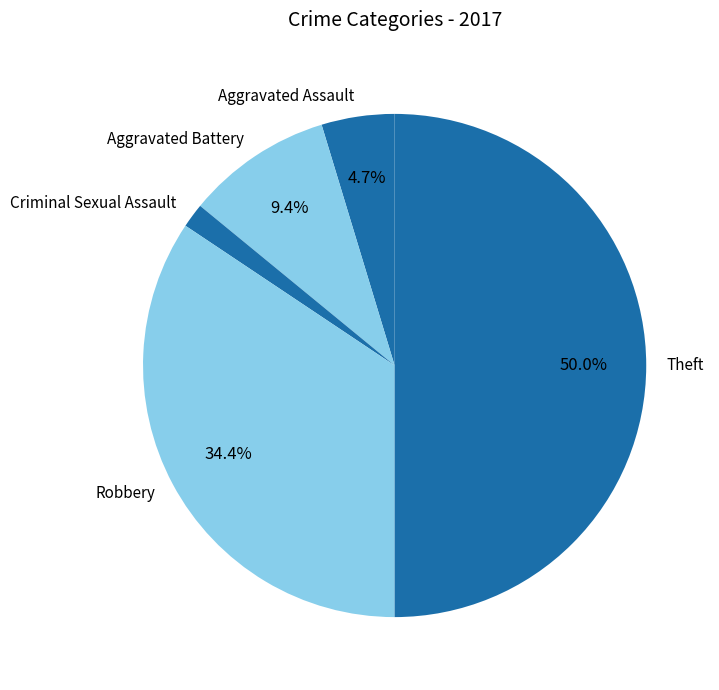

How many segments does this pie chart have?

5